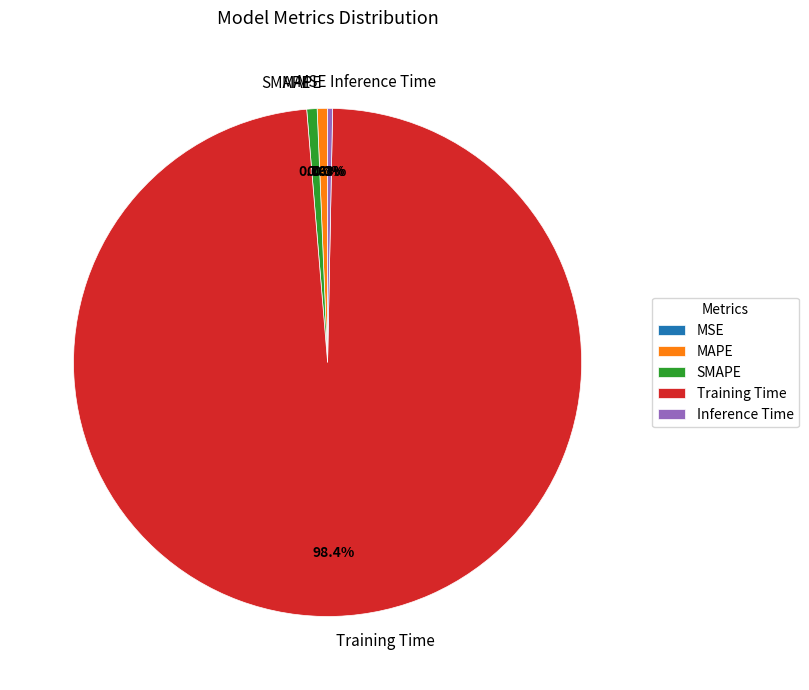

To the nearest percent, what portion does MAPE represent?

1%